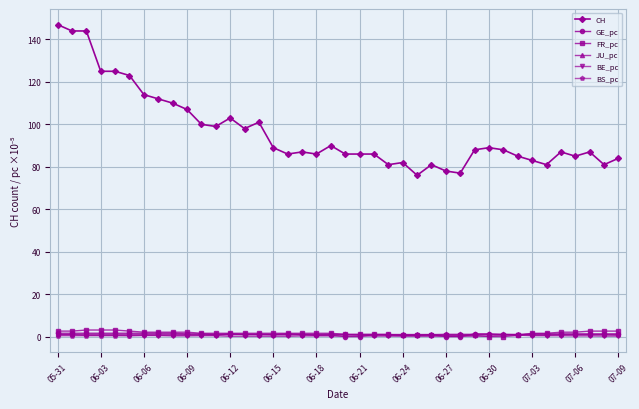

What is the highest value of the CH series?

147.0